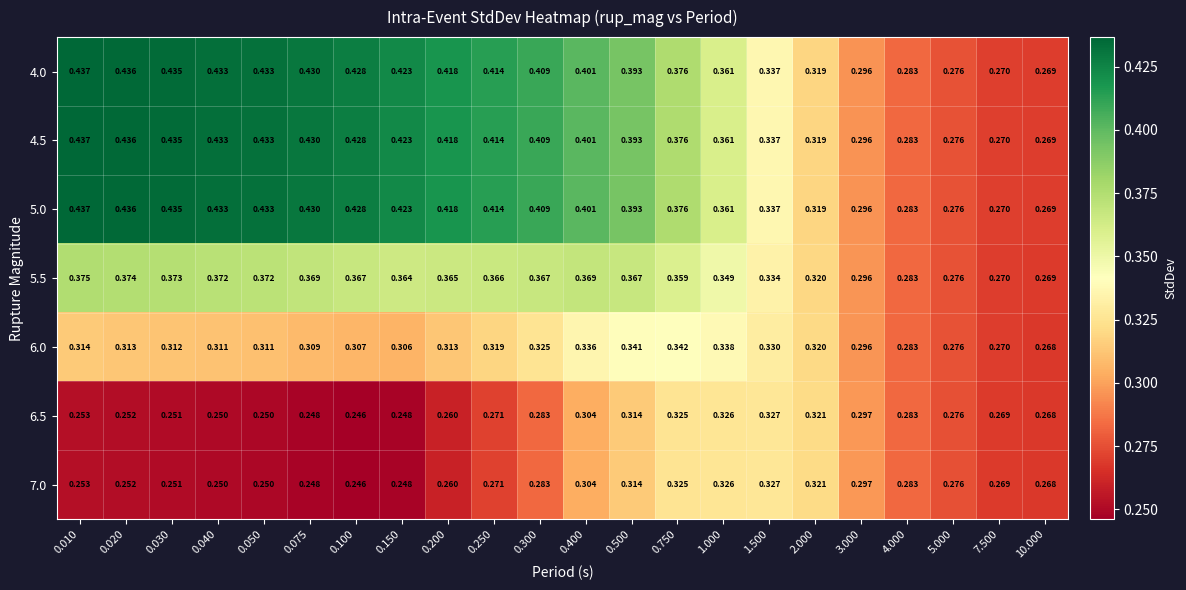

Rank the series at 0.020 from lowest to highest value.

6.5, 7.0, 6.0, 5.5, 4.0, 4.5, 5.0